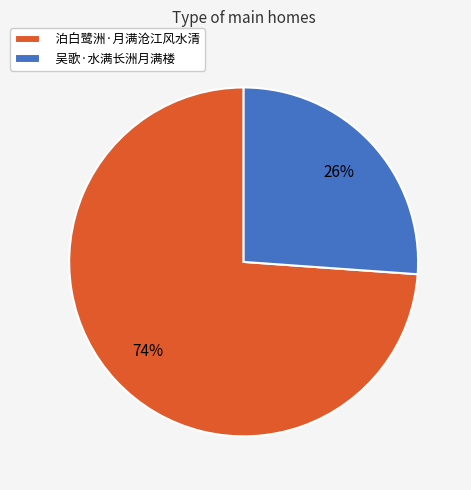

Does any single category account for the majority?

Yes